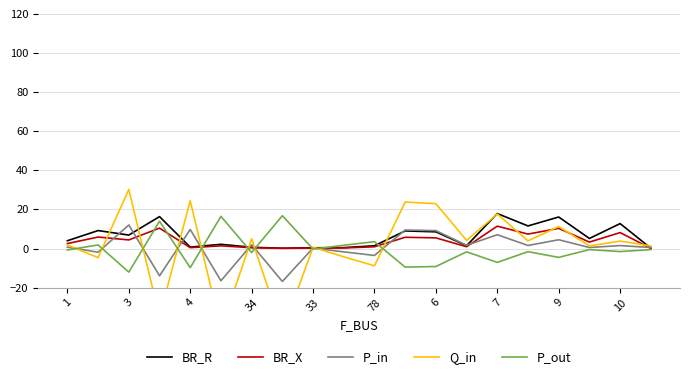

What is the maximum value for BR_X?

11.5